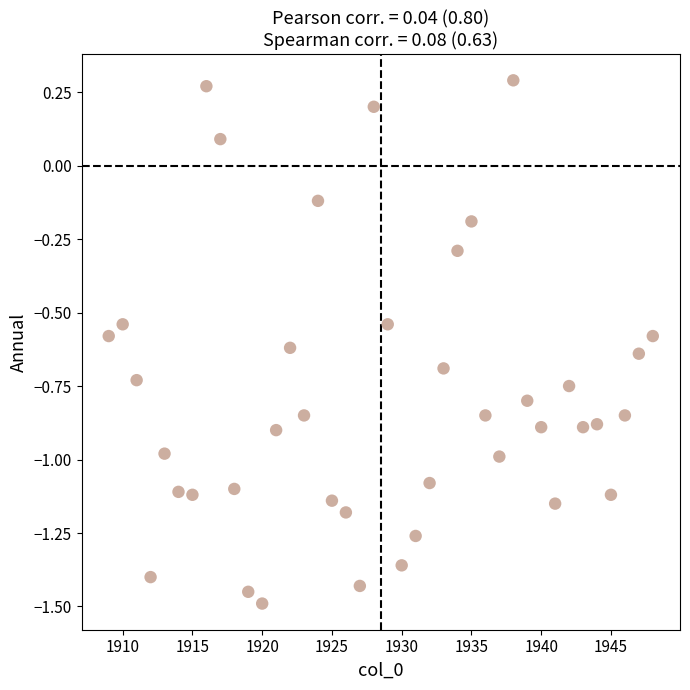

What is the range of X values (max minus min)?

39.0